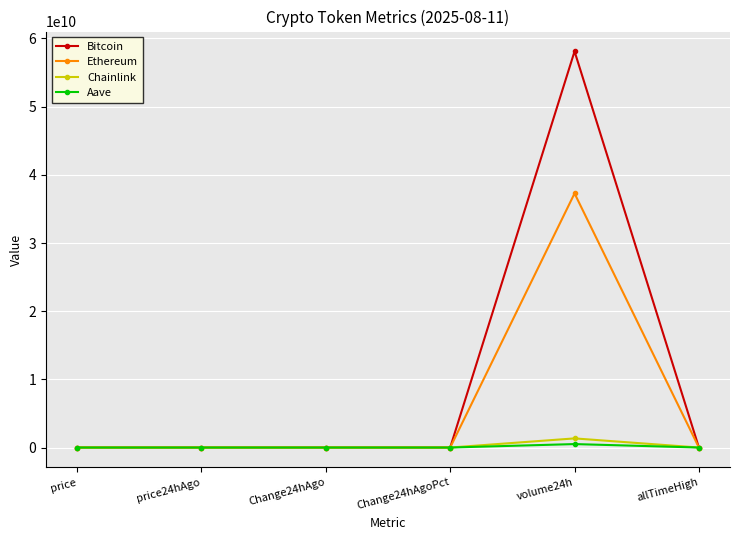

Which series has the widest spread of values?

Bitcoin